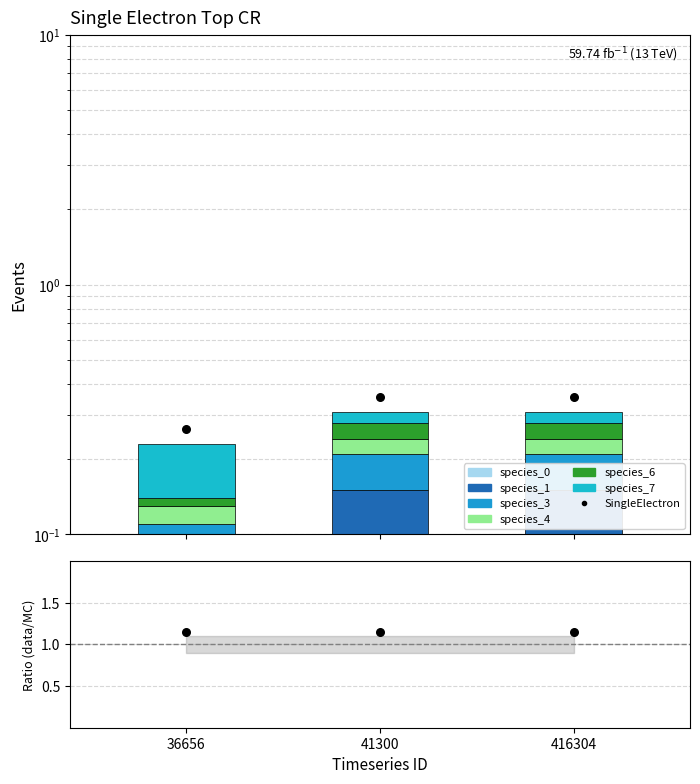

Is the value of species_7 at 36656 greater than the value of species_3 at 36656?

Yes